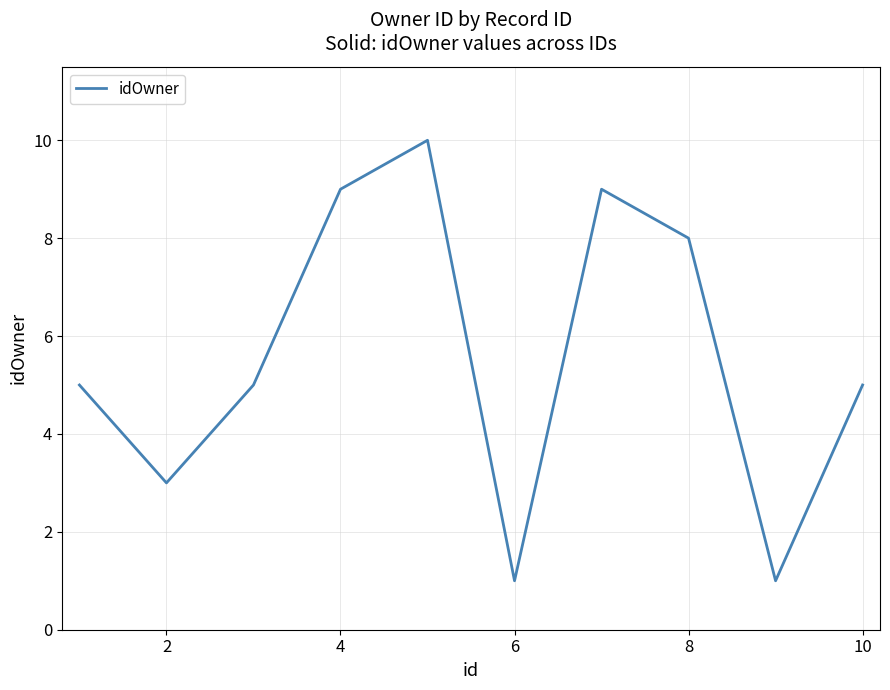

Count the values in the range 3 to 9.

7